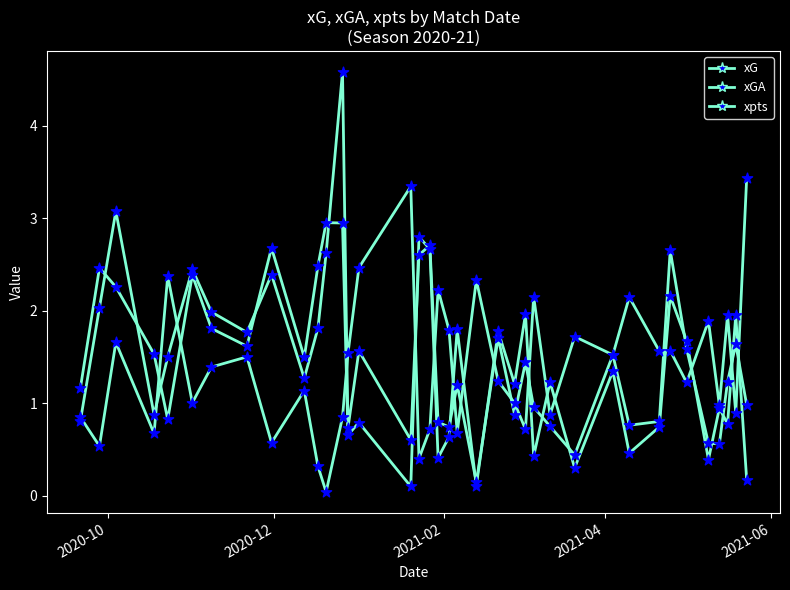

How many lines are shown in the chart?

3